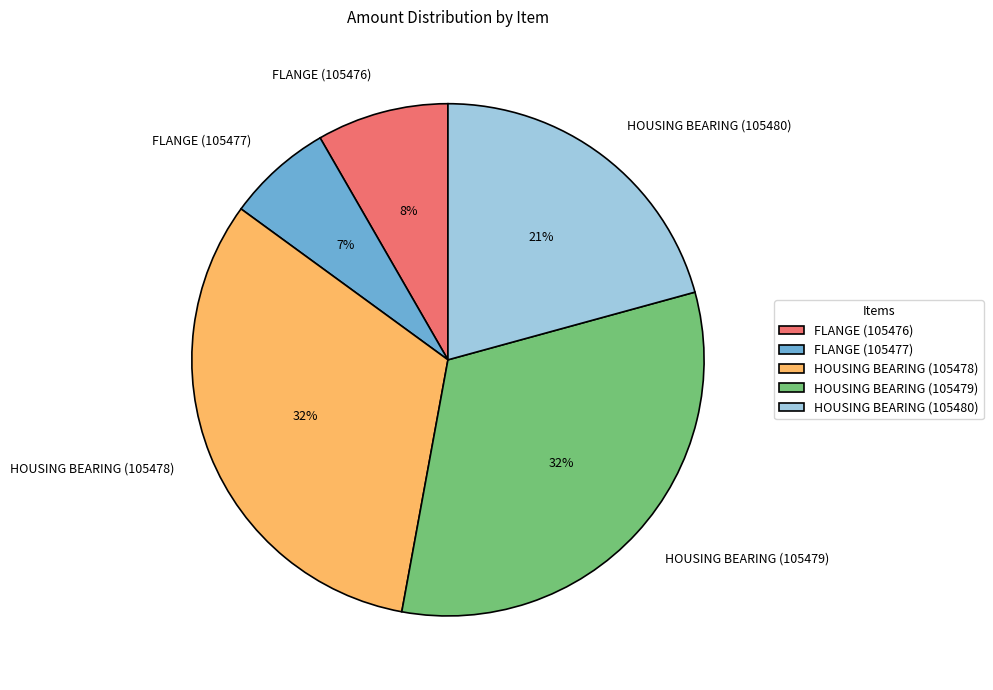

What is the smallest slice in the pie chart?

FLANGE (105477)